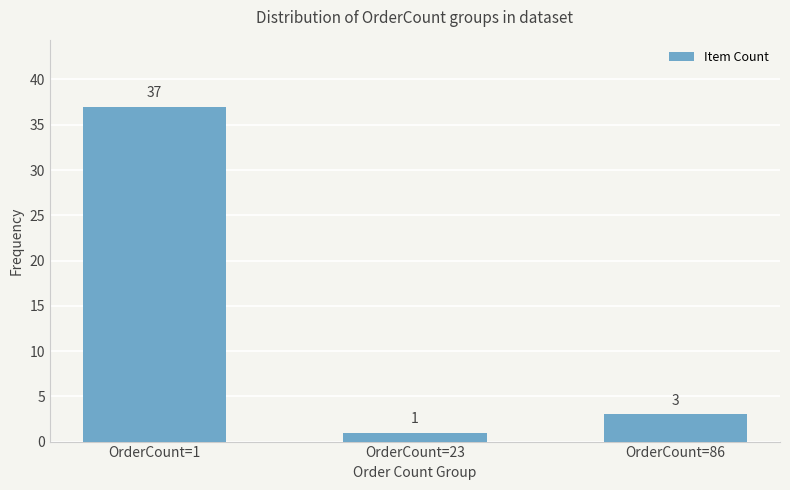

List the labels in order of value, smallest first.

OrderCount=23, OrderCount=86, OrderCount=1